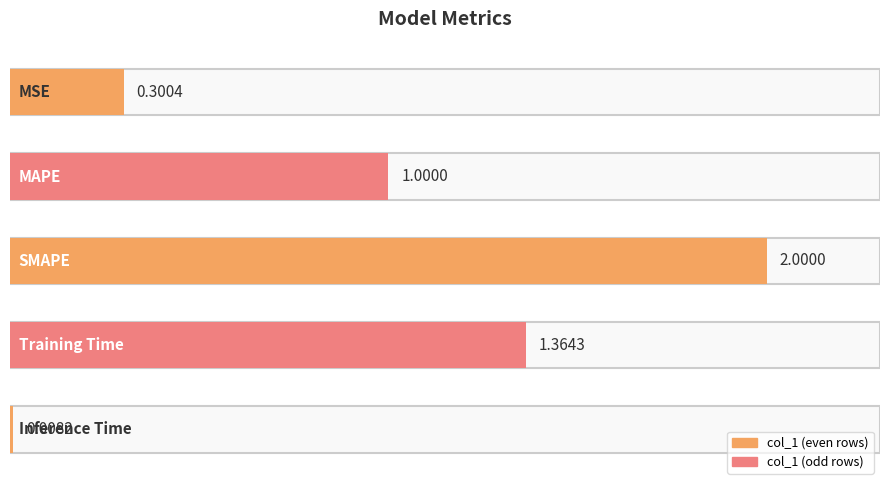

True or false: the data shows 0.1 at MSE.

False